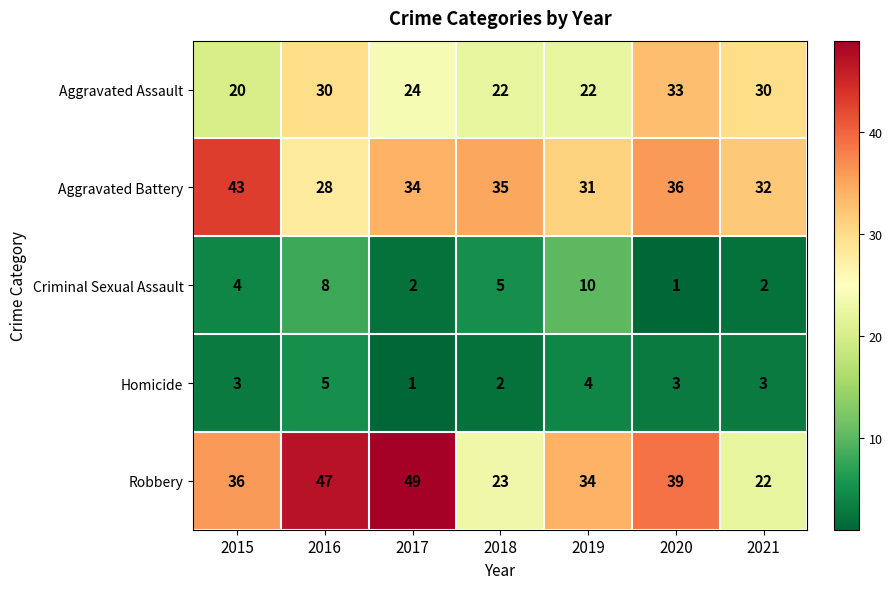

Which series has the largest range (max minus min)?

Robbery